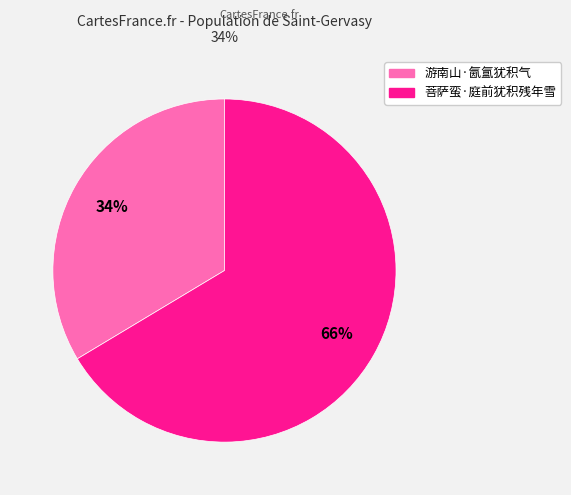

To the nearest percent, what is the average slice percentage?

50%